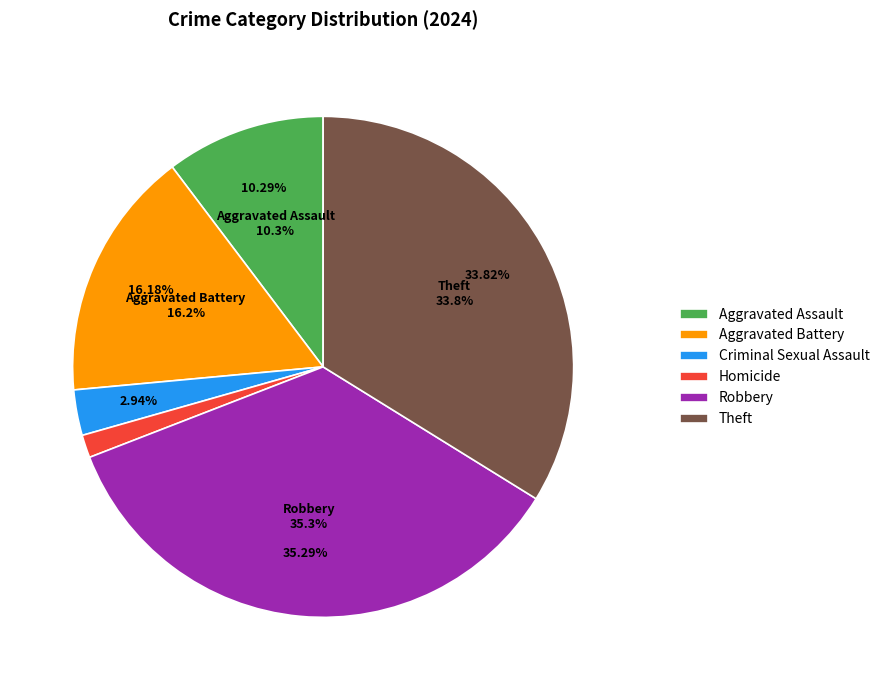

What is the largest slice in the pie chart?

Robbery